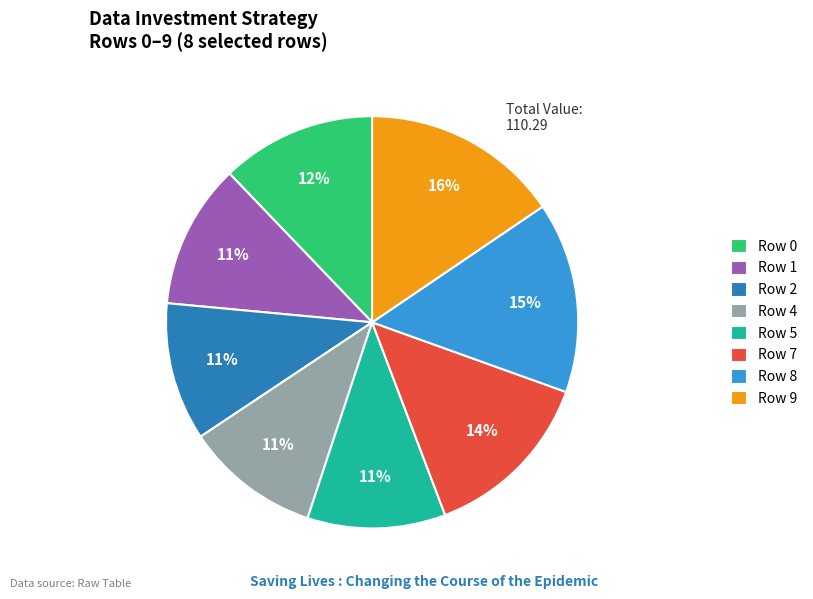

Do Row 8 and Row 1 together represent more than half of the pie?

No